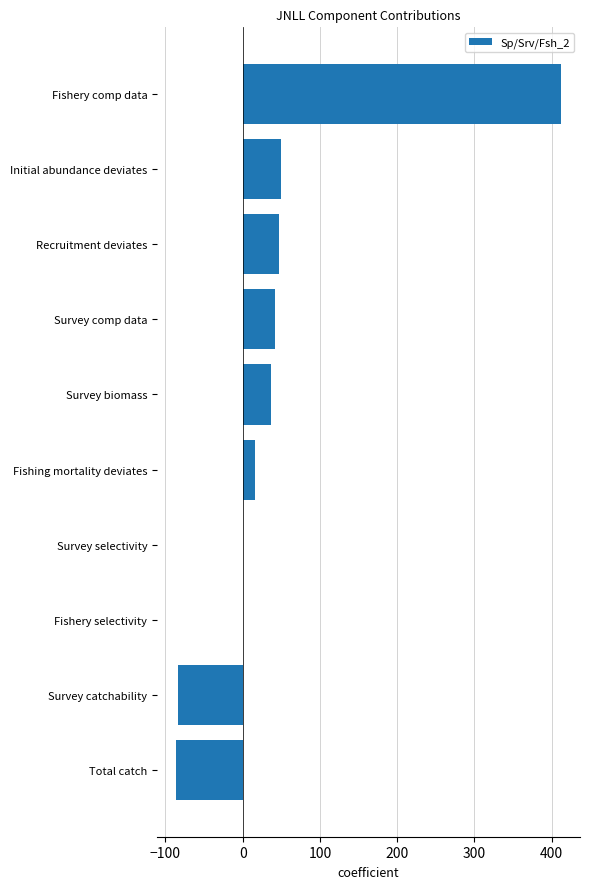

Is it true that the value at Survey biomass is 37.1?

True